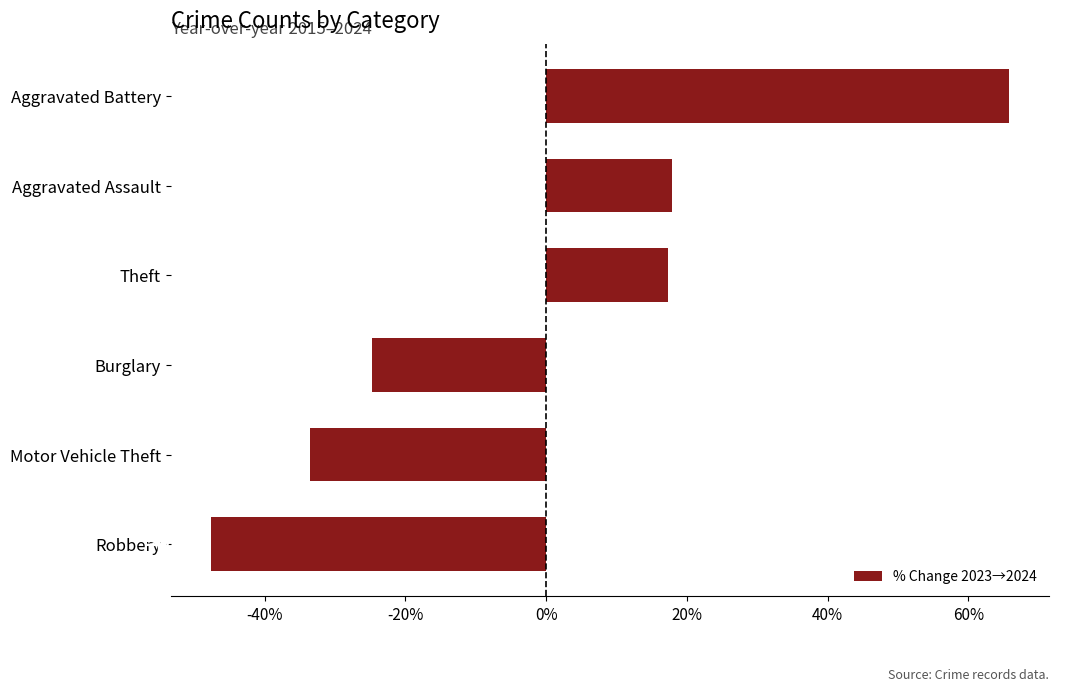

Count the number of categories in the chart.

6